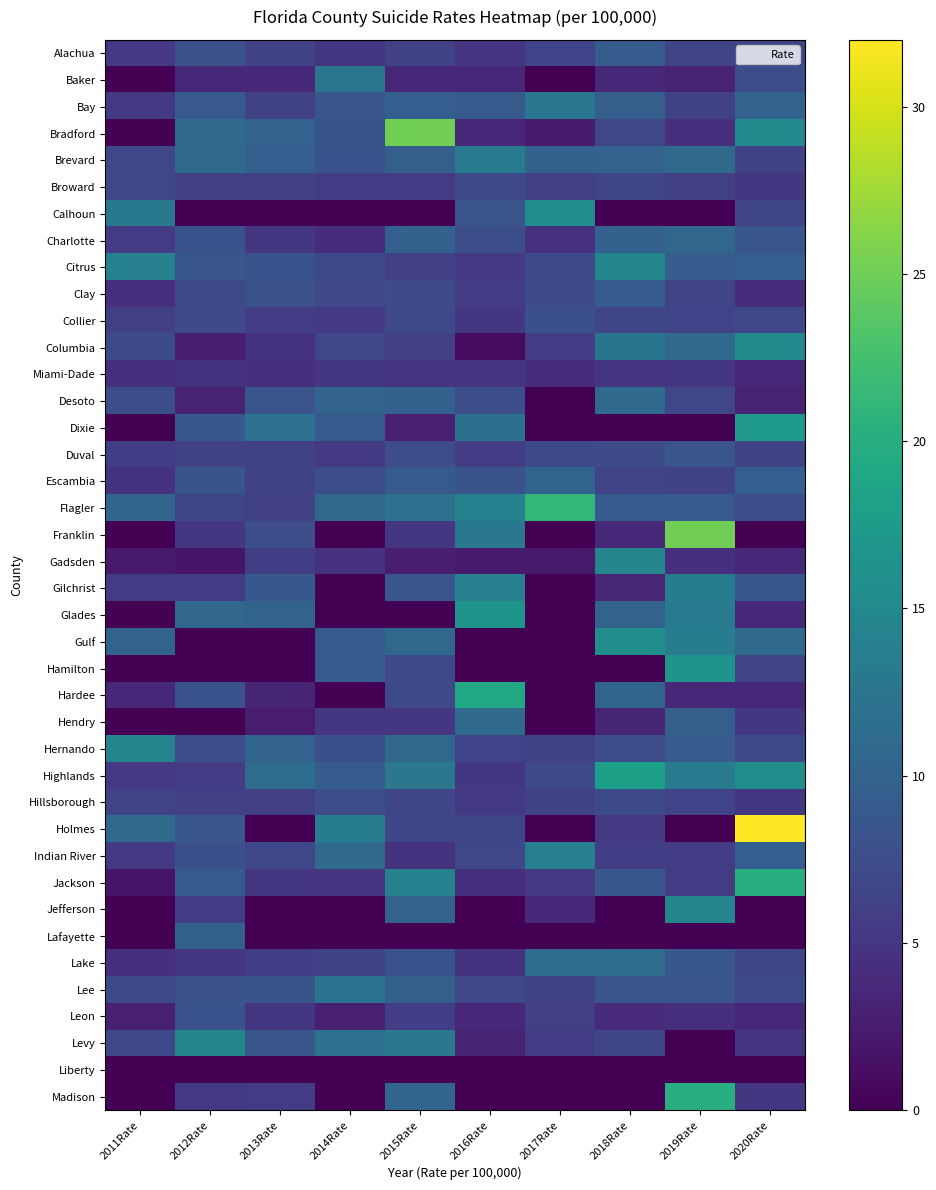

At which category does the chart reach its peak across all series?

2020Rate